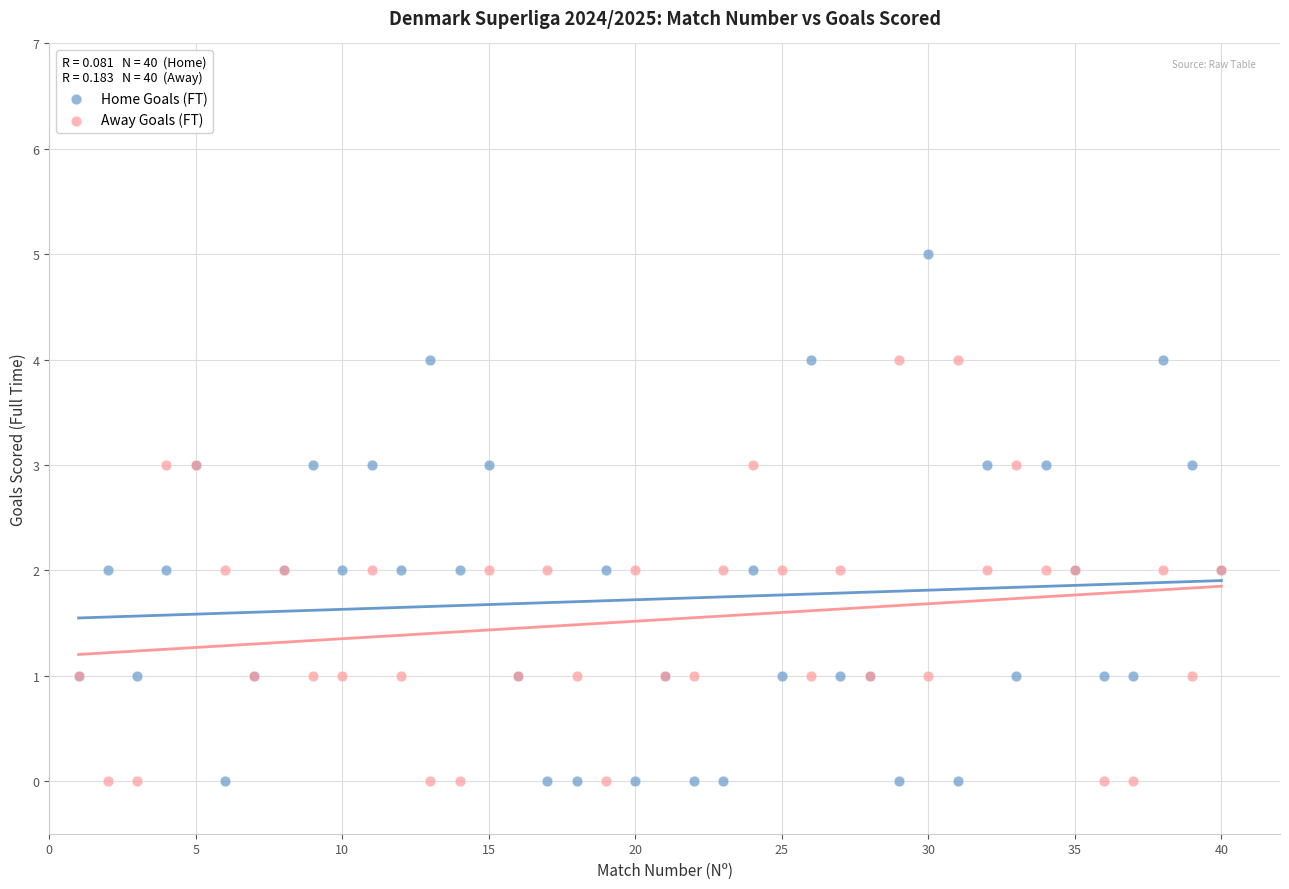

What is the X range (max minus min) for the scatter plot?

39